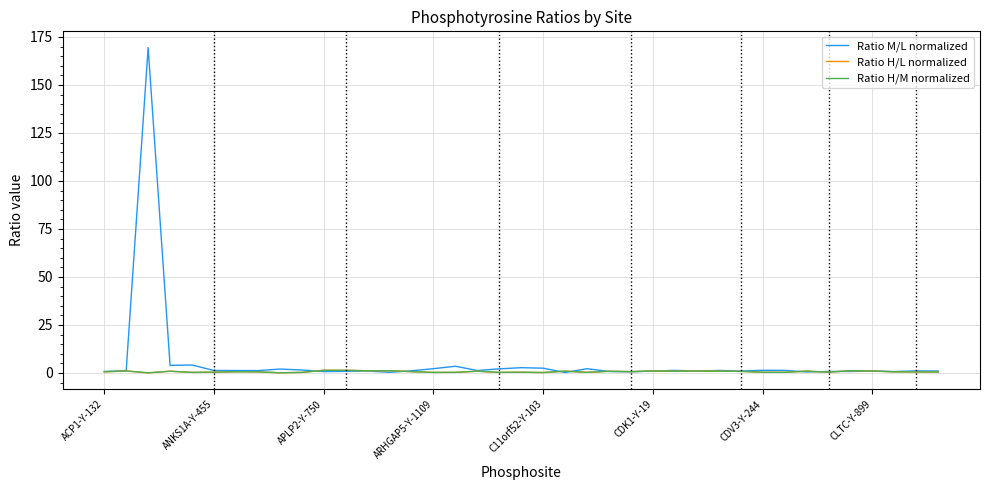

What is the greatest value displayed?

169.4